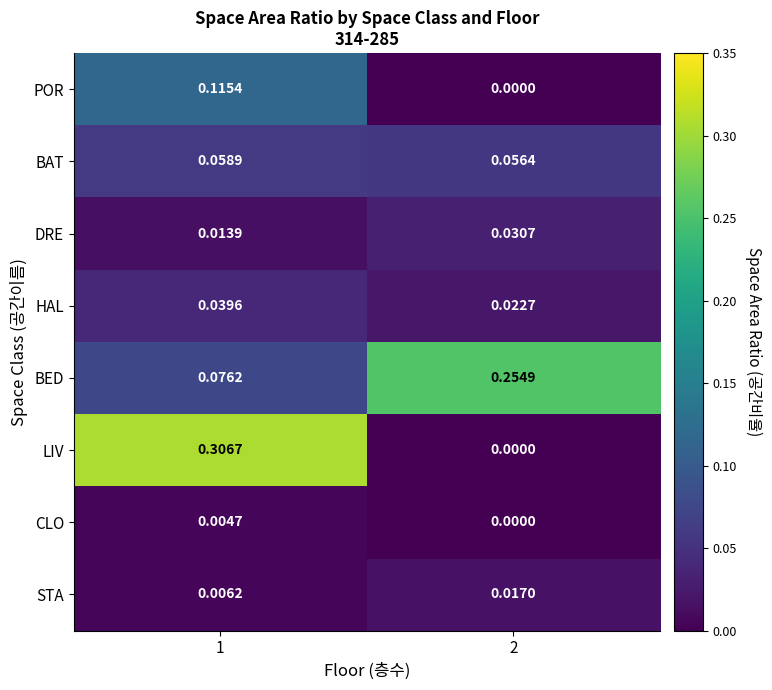

Between 1 and 2, which series saw the biggest shift?

LIV